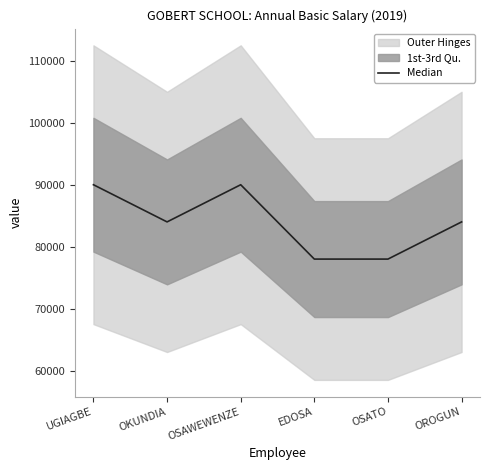

Read the Median value at OKUNDIA.

84000